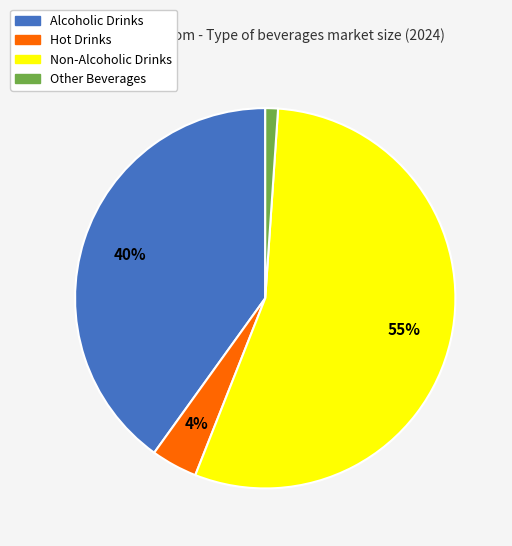

Is Hot Drinks the majority of the pie?

No